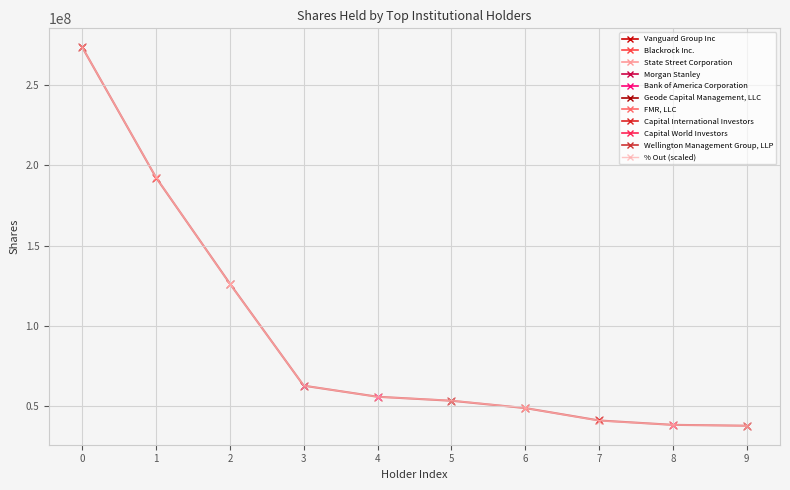

Reading left to right, list all the values displayed in this chart.

0=273451539.0	1=192375046.6	2=126118988.2	3=62768897.4	4=55794575.4	5=53469801.5	6=48820253.5	7=40974141.3	8=38358770.6	9=37777577.1